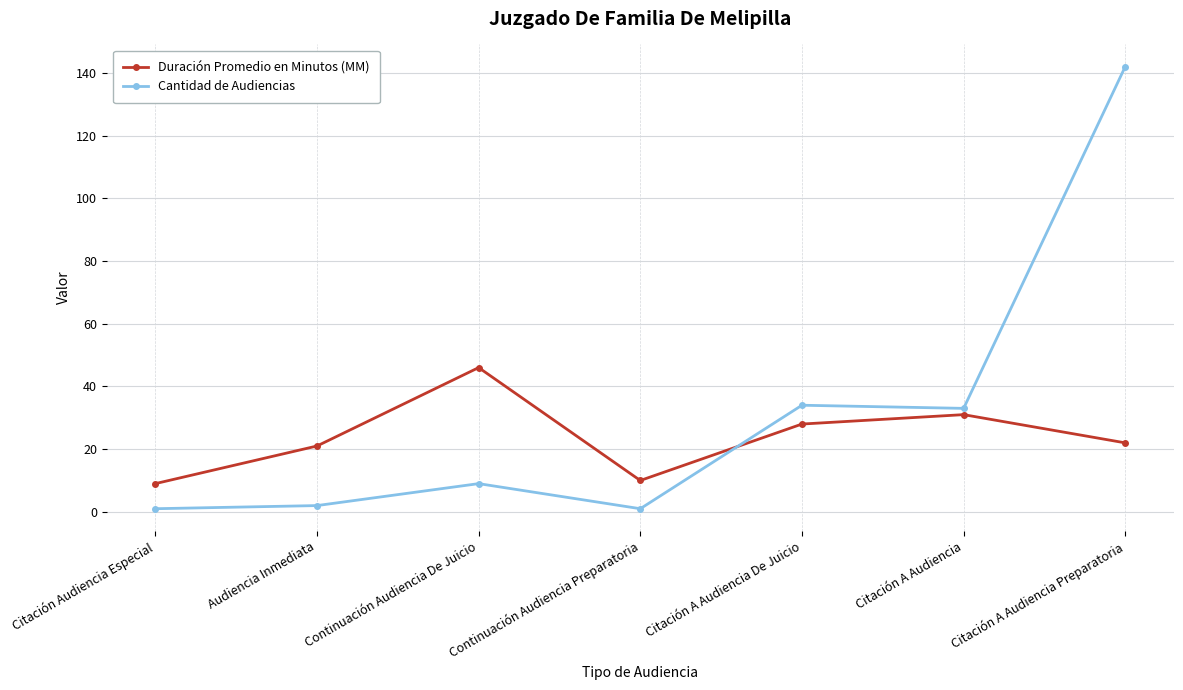

At which category does Duración Promedio en Minutos (MM) reach its first local valley?

Continuación Audiencia Preparatoria